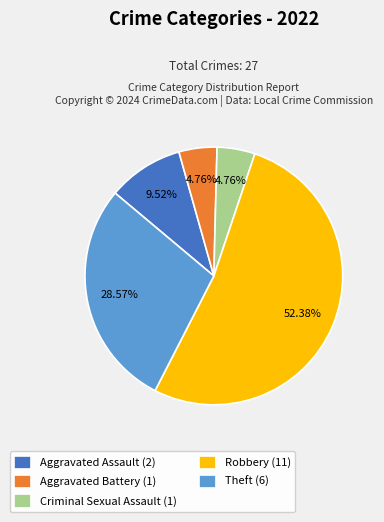

To the nearest percent, what is the difference between the largest and smallest slice percentages?

48%